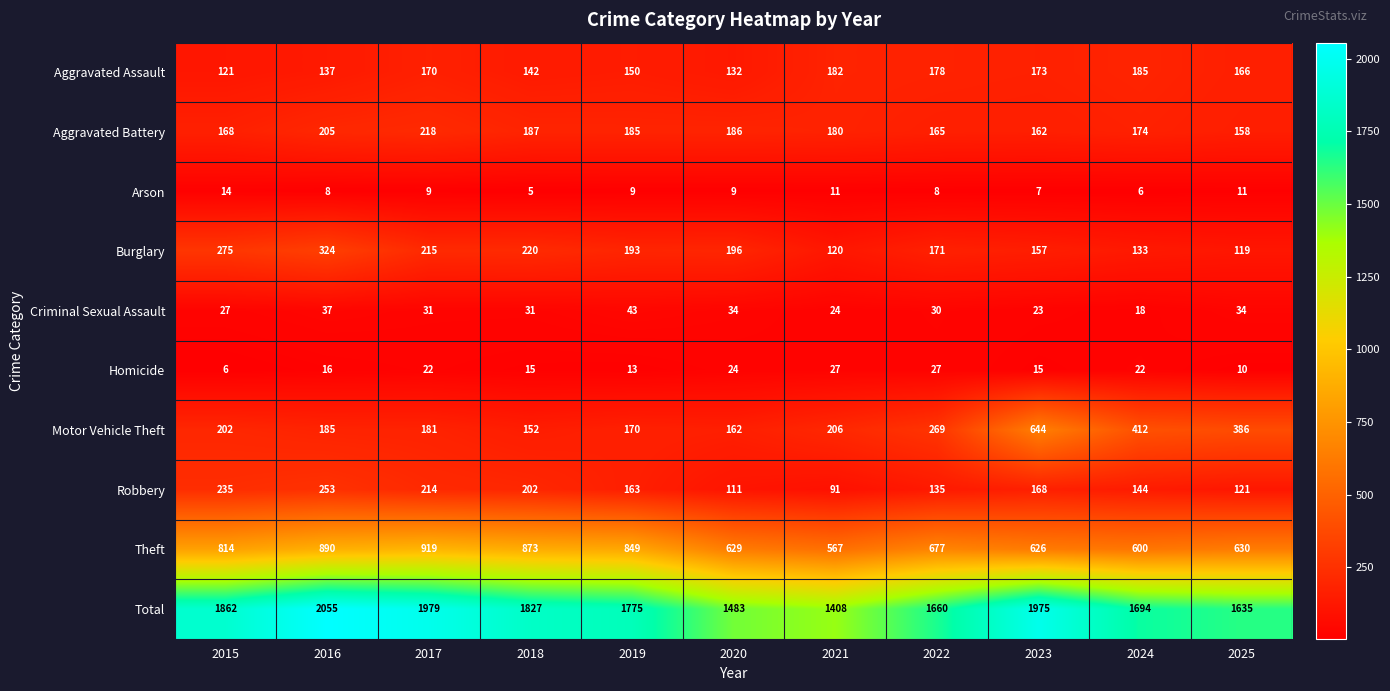

Rank the series at 2017 from lowest to highest value.

Arson, Homicide, Criminal Sexual Assault, Aggravated Assault, Motor Vehicle Theft, Robbery, Burglary, Aggravated Battery, Theft, Total